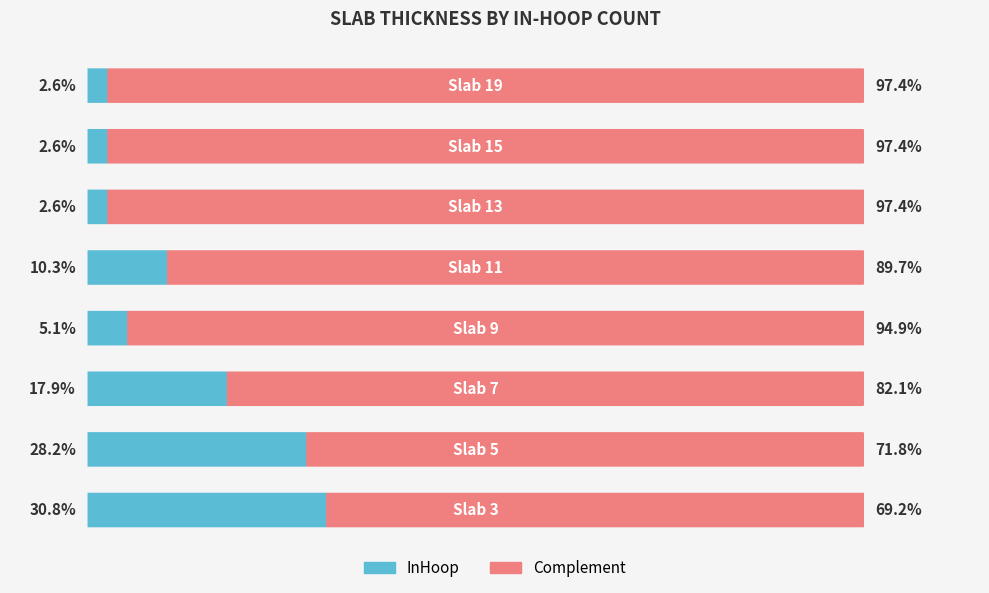

What is the difference between the second highest and second lowest values in the Complement series?

25.6